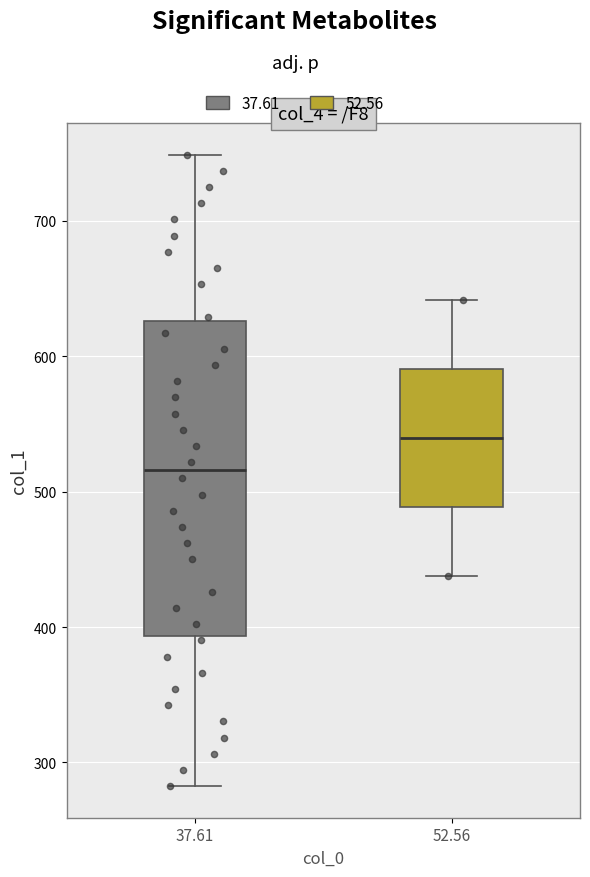

Which box's median line is the lowest?

37.61